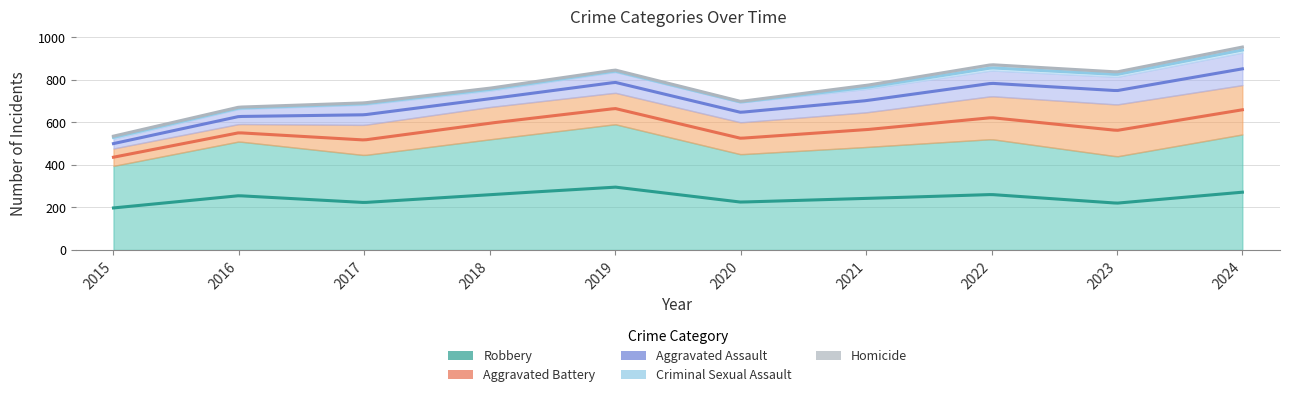

The Aggravated Assault series shows 95 at 2017. True or false?

True